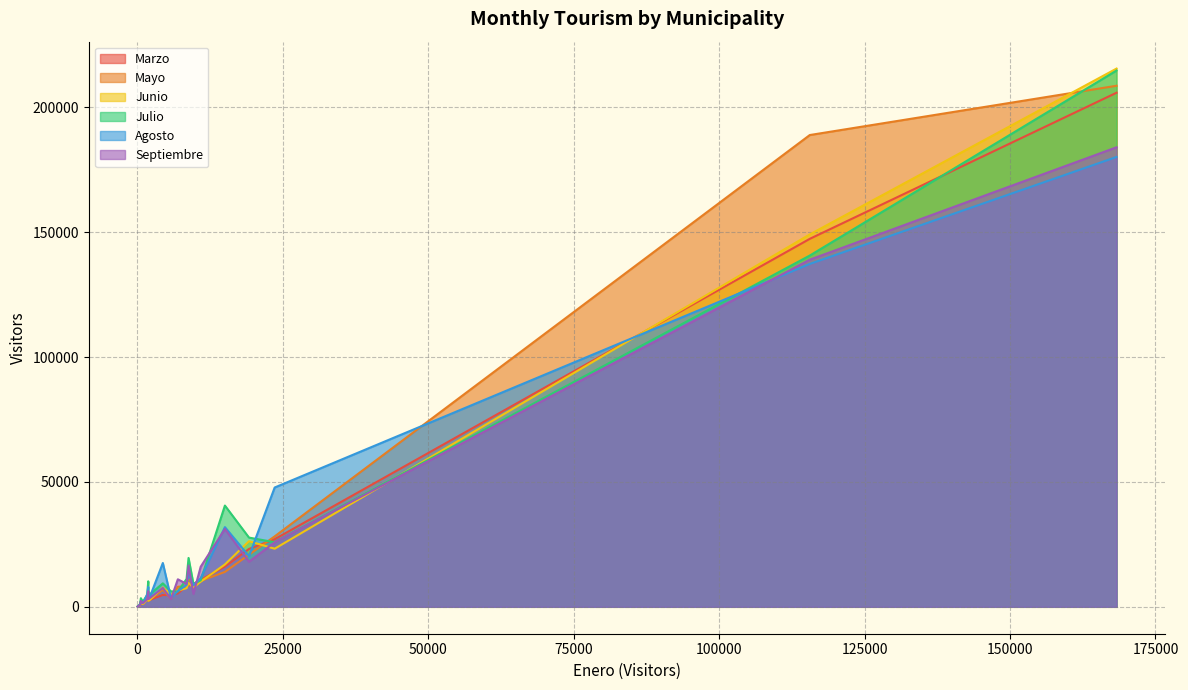

True or false: Julio and Marzo cross at least once.

True